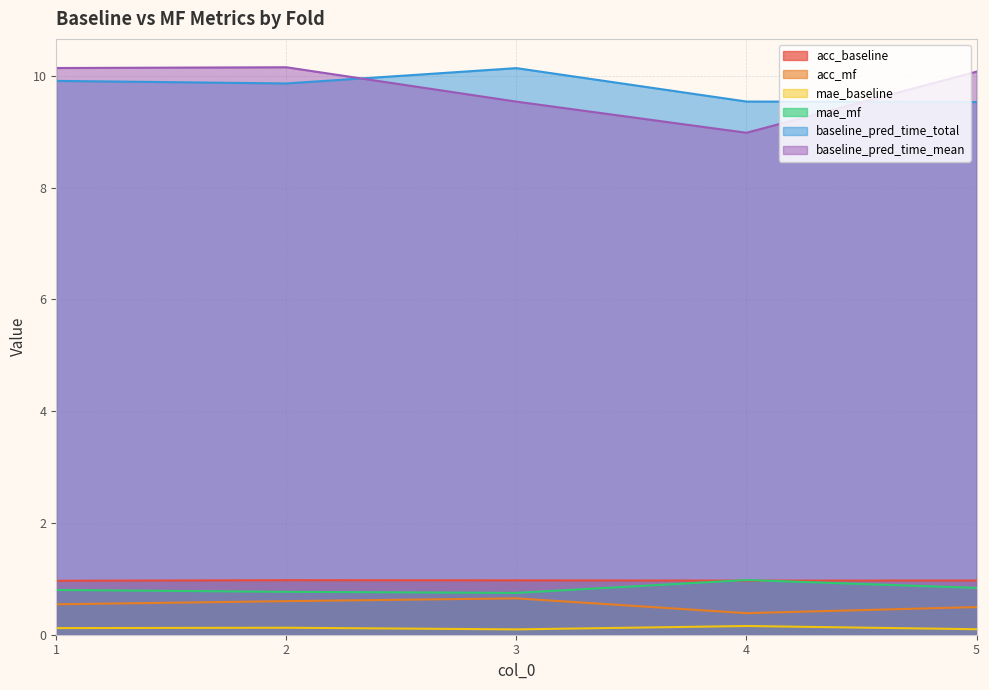

What is the greatest value displayed?

10.2